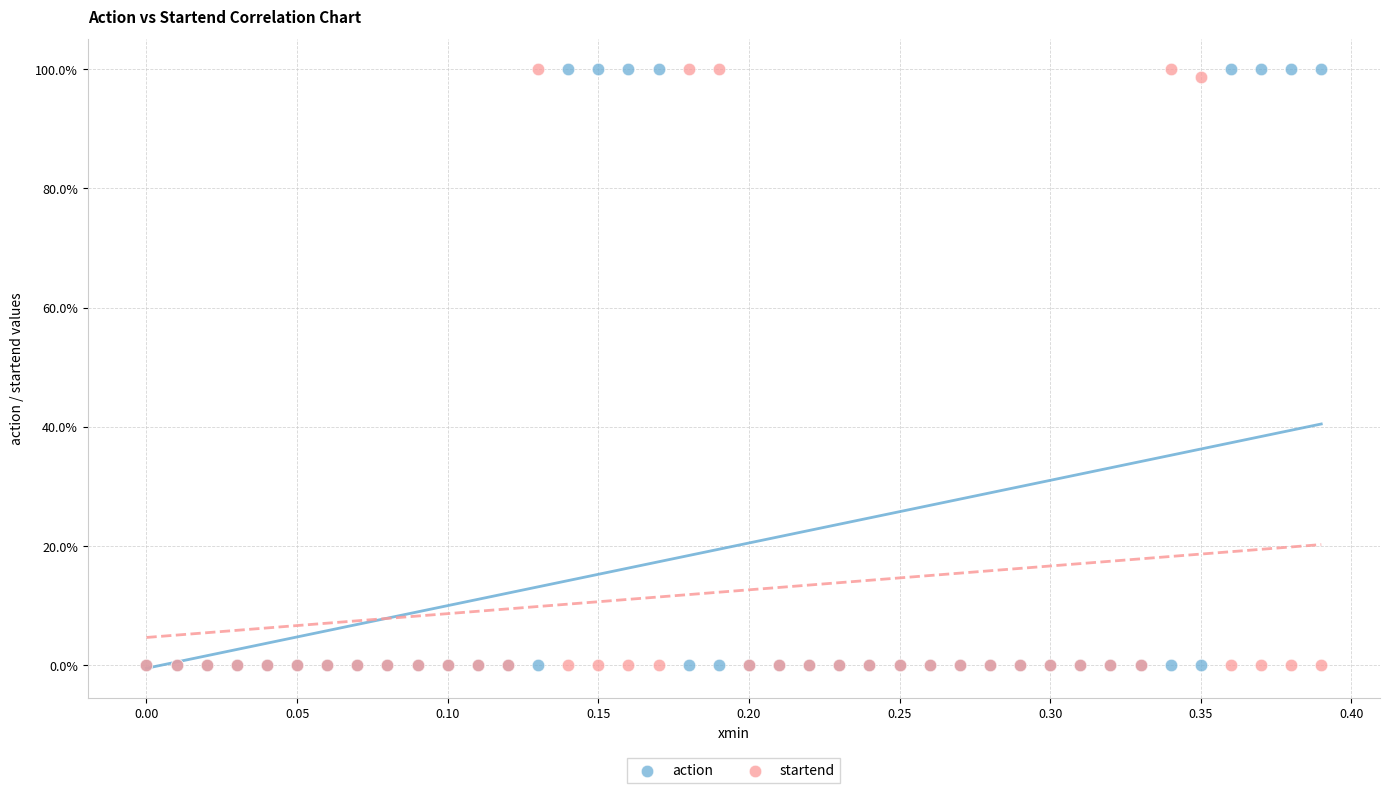

What are all the series names shown in the legend?

action, startend